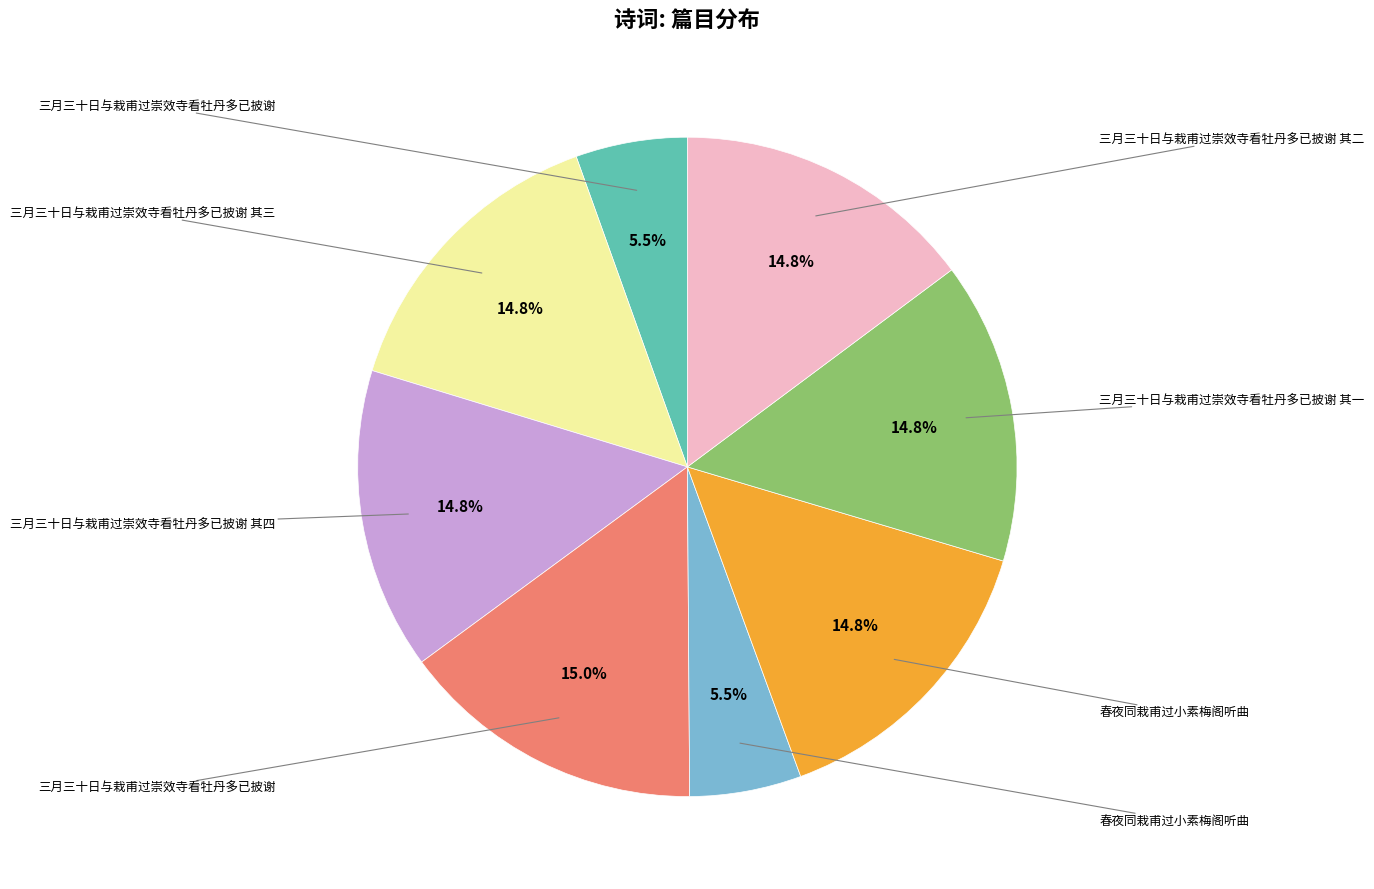

Is there any slice that represents more than half of the pie?

No